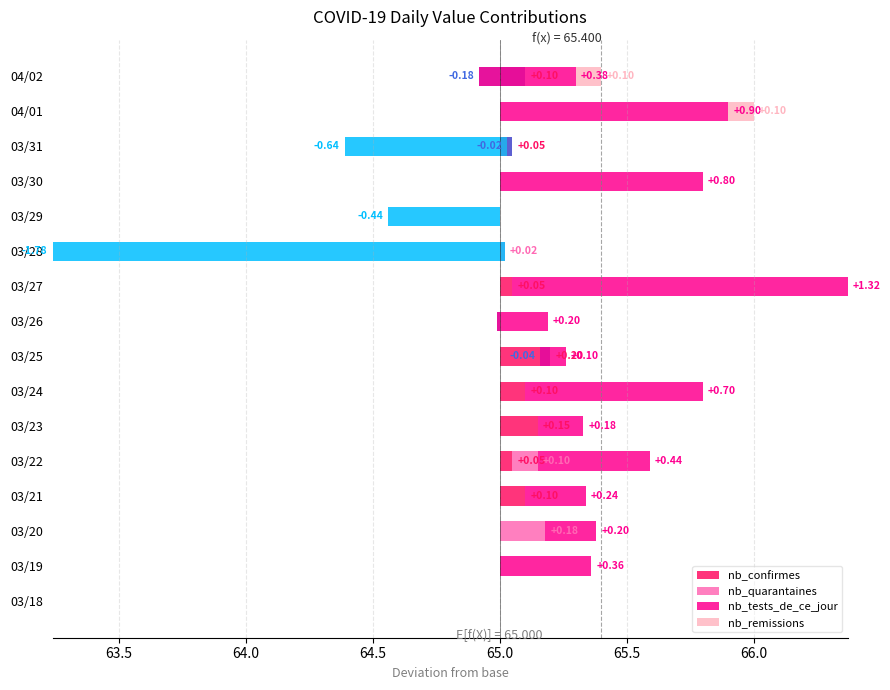

The nb_confirmes series shows 0.0 at 03/27. True or false?

True